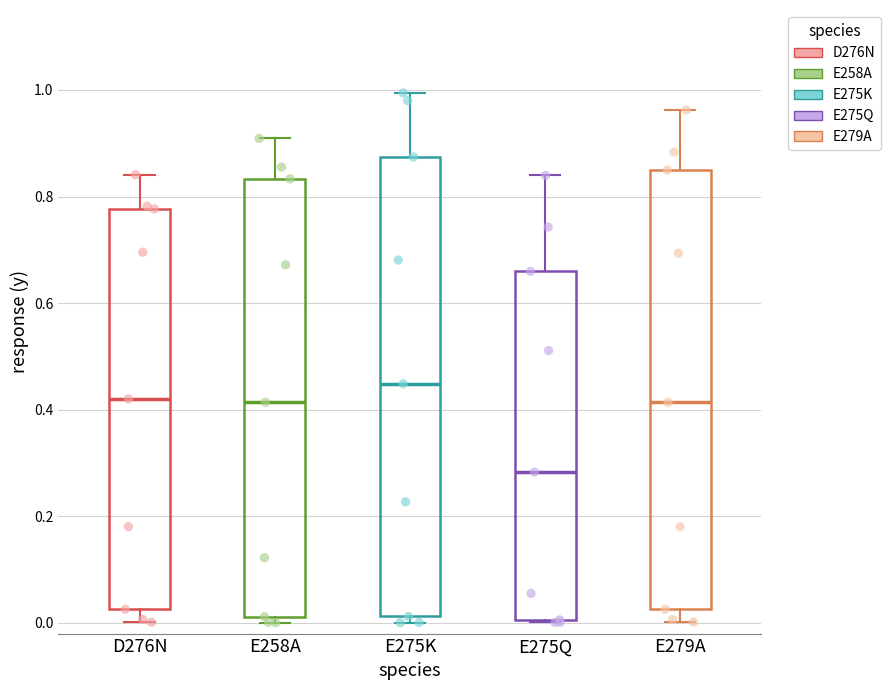

Where is the lower edge of the box for E258A on the y-axis? The values are not printed on the chart, so give them approximately, as read against the axis.

0.02